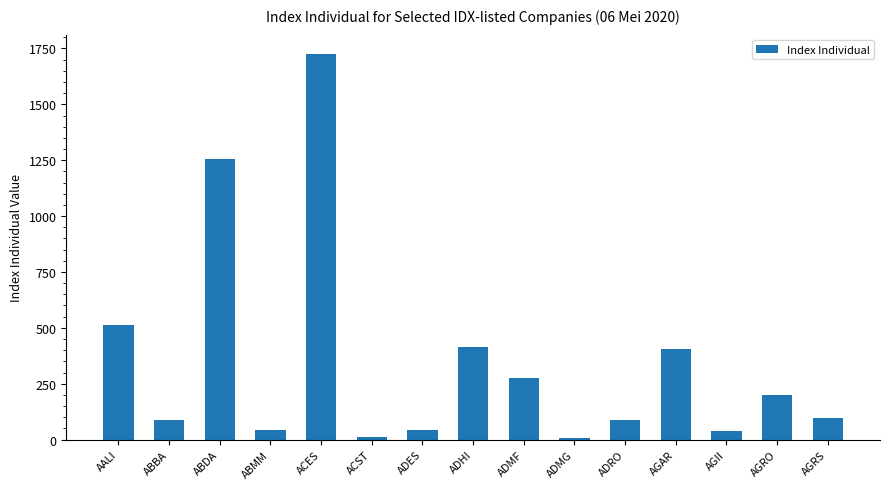

What value does the data have at ABBA?

87.7